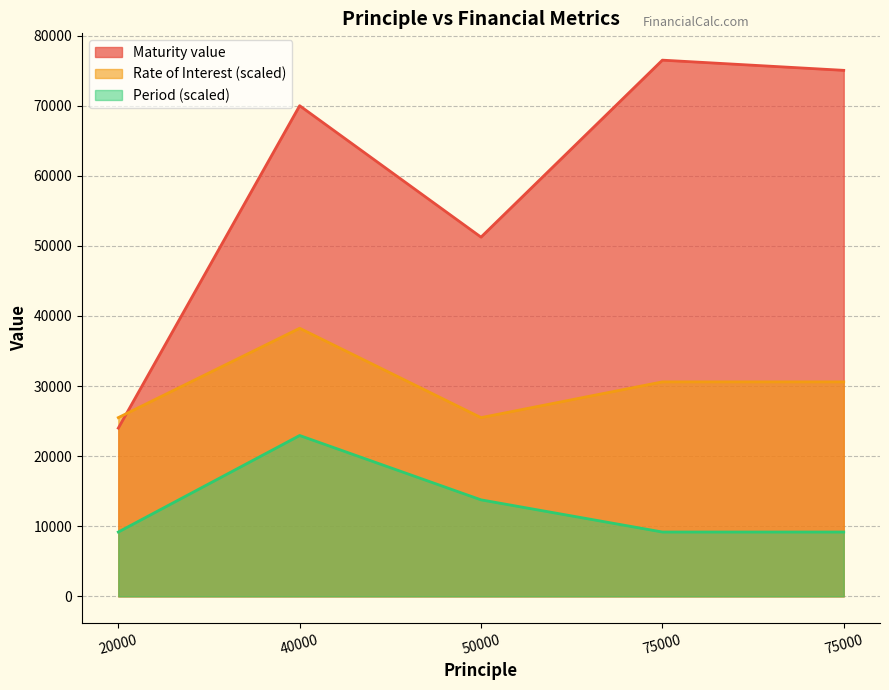

What is the difference between the Period values at 40000 and 75000?

13770.0